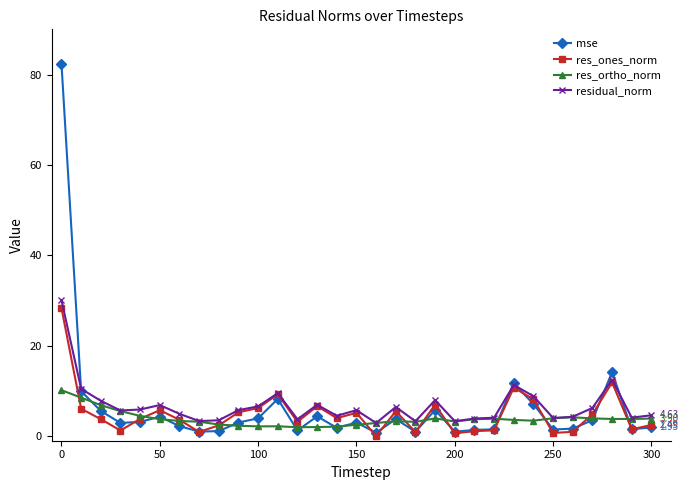

After their last crossing, which series has the higher values: mse or res_ortho_norm?

res_ortho_norm